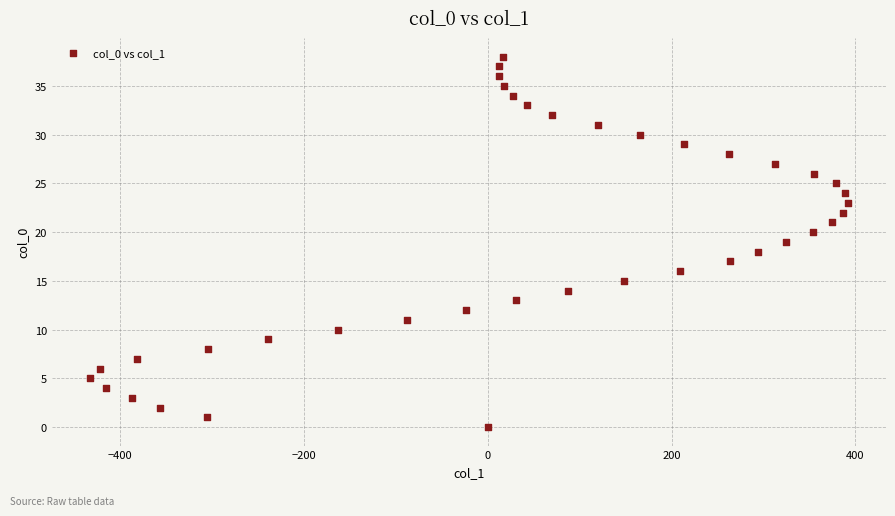

What is the range of Y values (max minus min)?

38